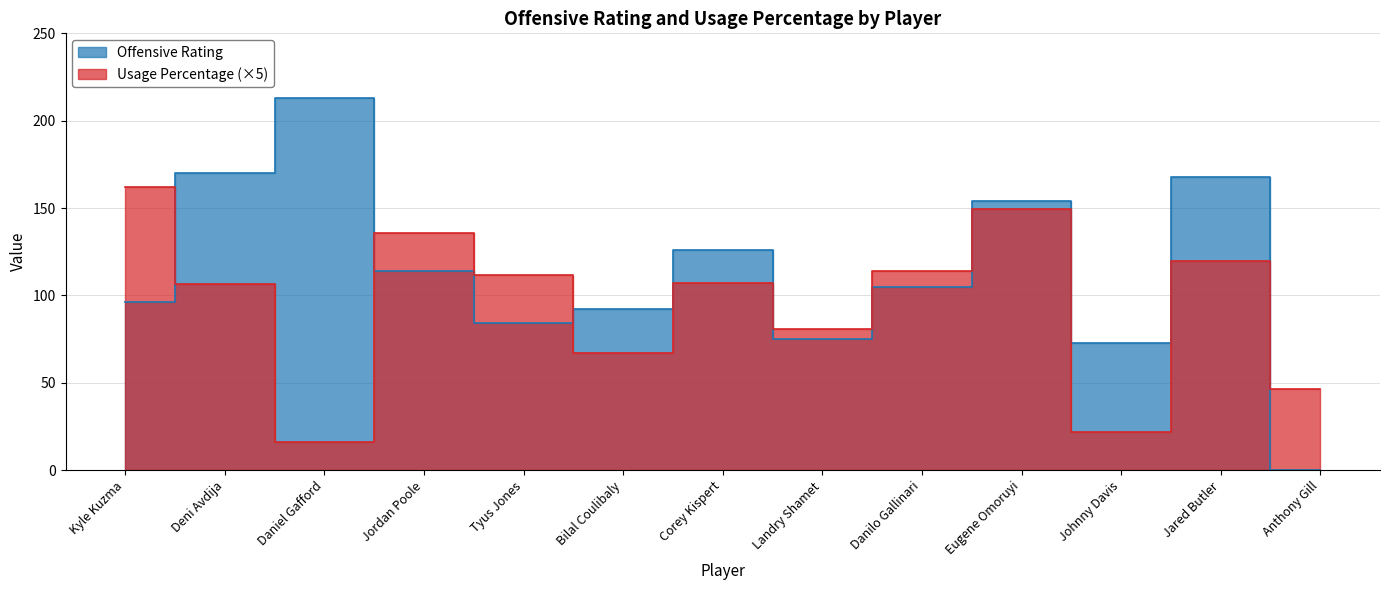

What are all the series names shown in the legend?

Offensive Rating, Usage Percentage